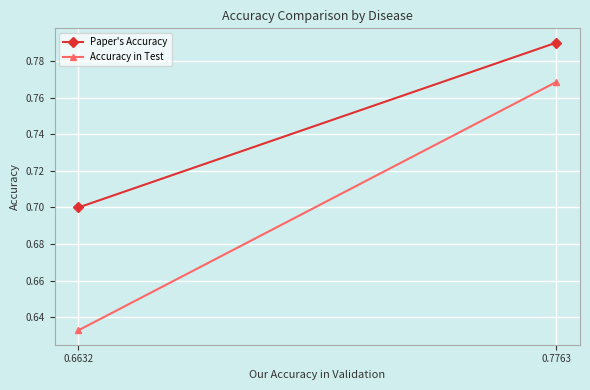

What is the difference between the maximum and minimum values in the Accuracy in Test series?

0.1